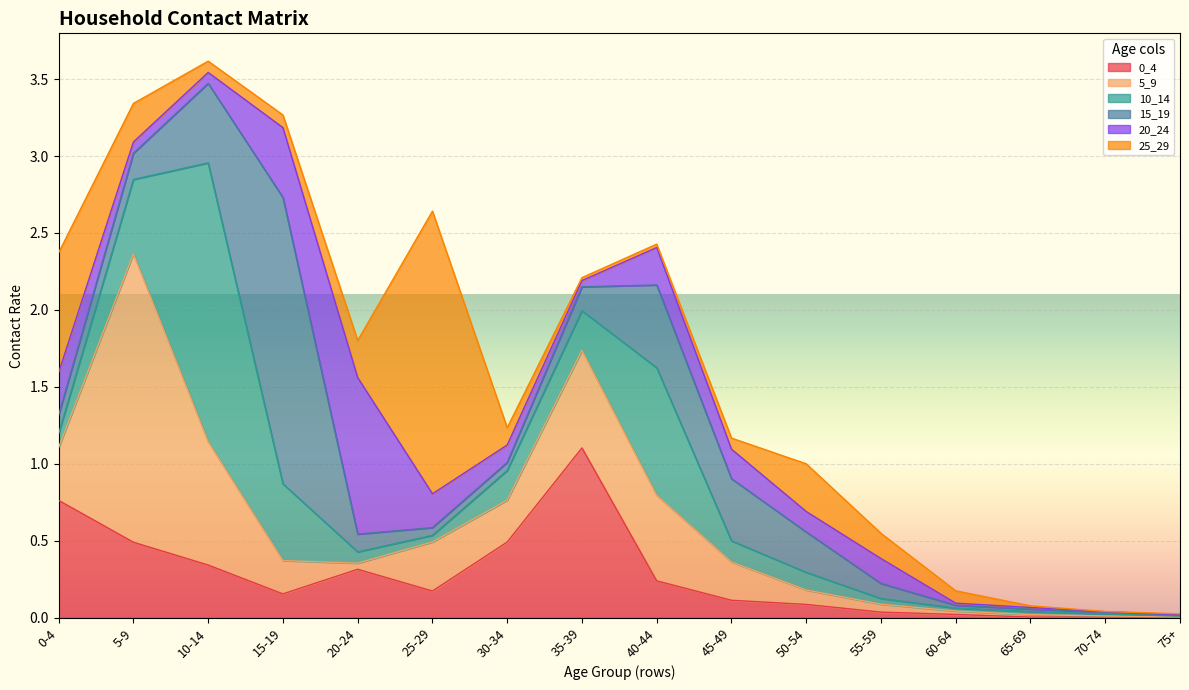

What is the difference between the highest and lowest values at 45-49?

0.3